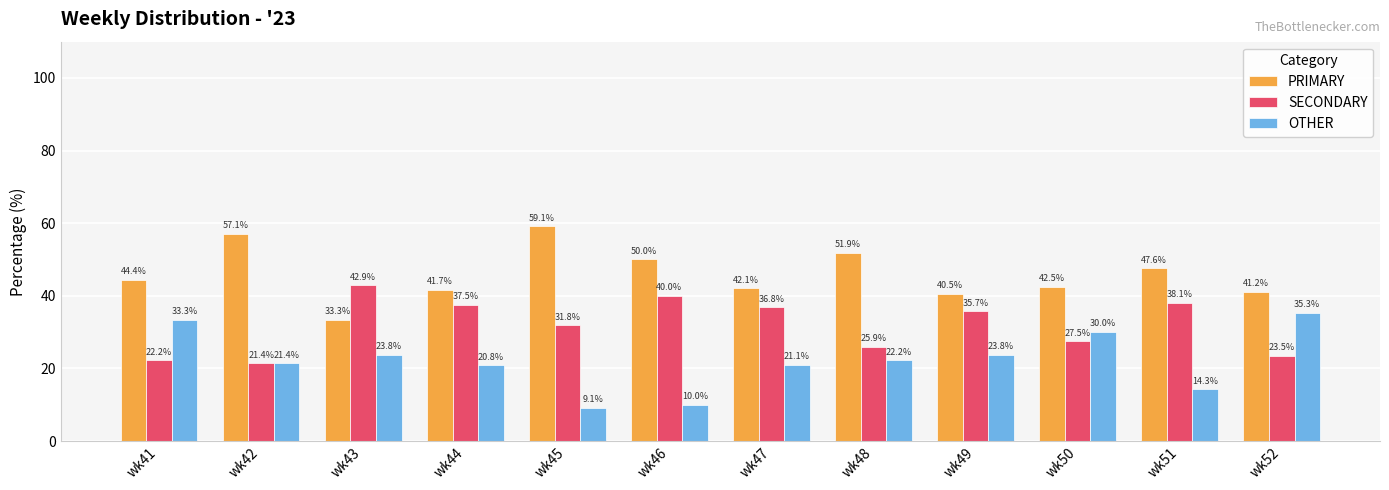

What is the value of the PRIMARY bar at the 1st from the left?

44.4